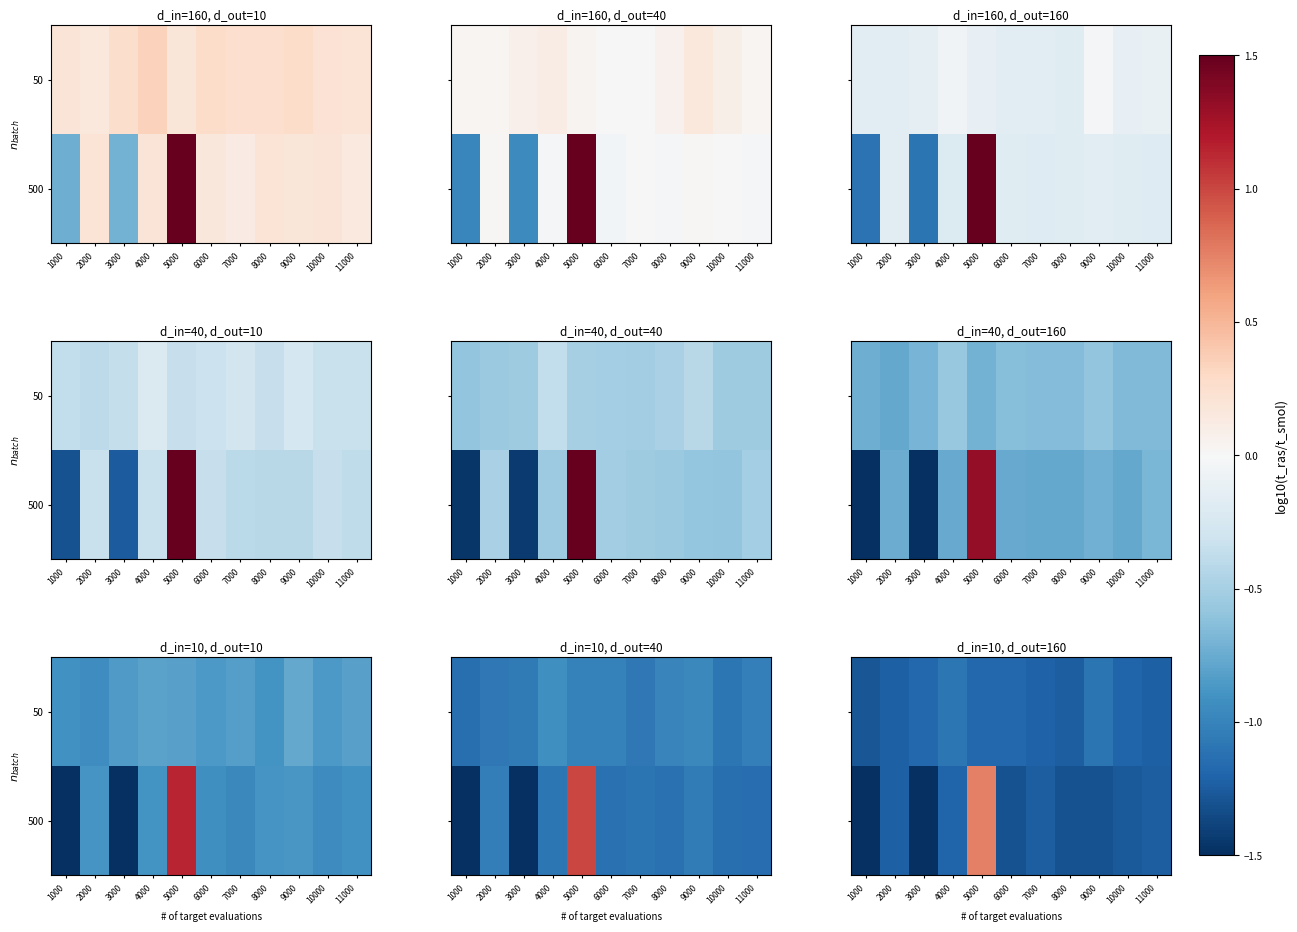

What is the highest value of the 500 series?

0.8